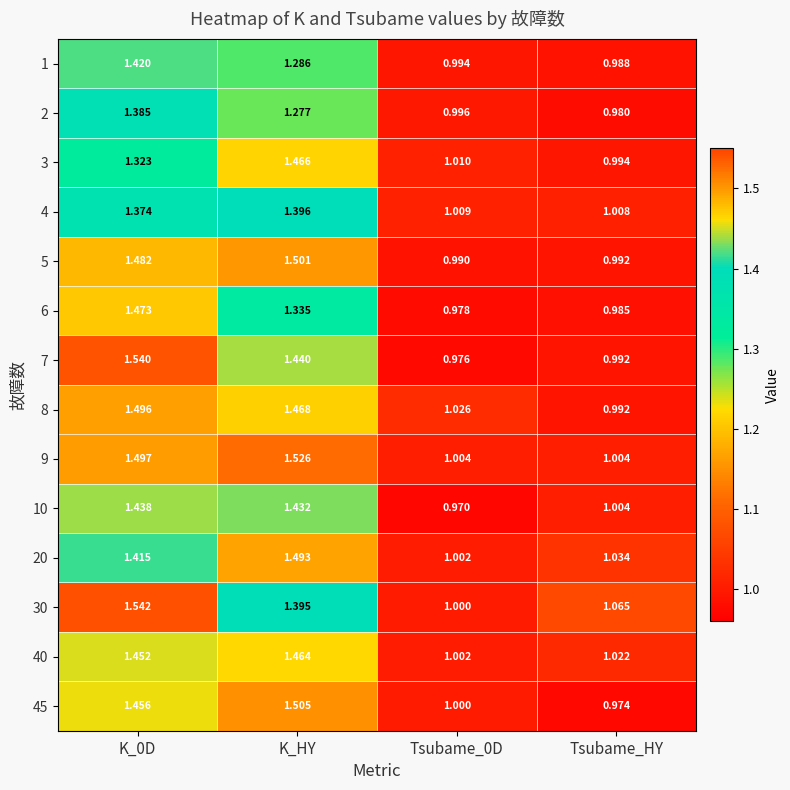

List the series in order of their peak value, highest first.

30, 7, 9, 45, 5, 8, 20, 6, 3, 40, 10, 1, 4, 2